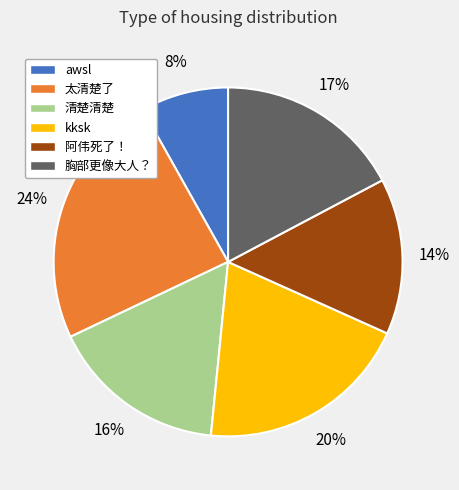

Is there any slice that represents more than half of the pie?

No